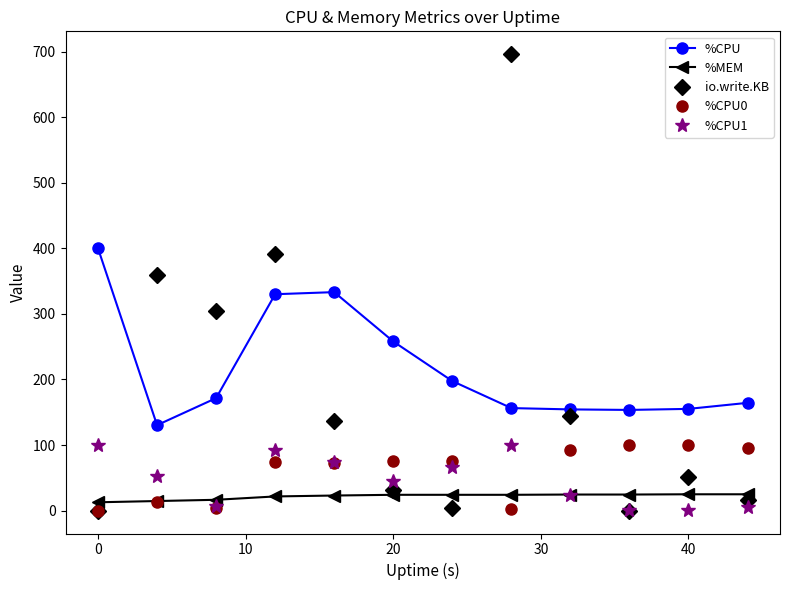

What is the value of the %CPU point at the 11th from the left?

155.2